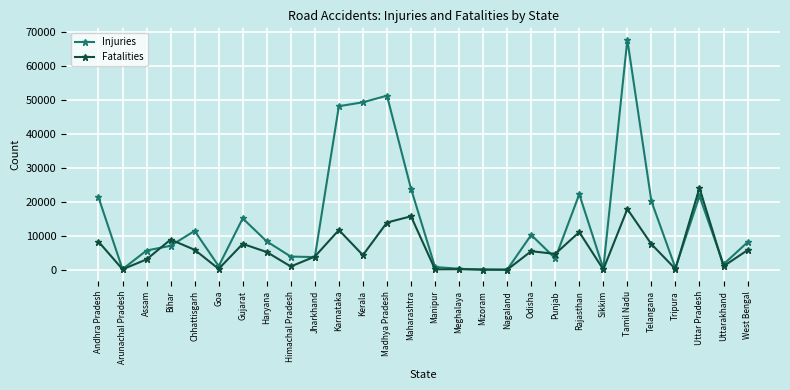

List the series in order of their overall mean, highest first.

Injuries, Fatalities